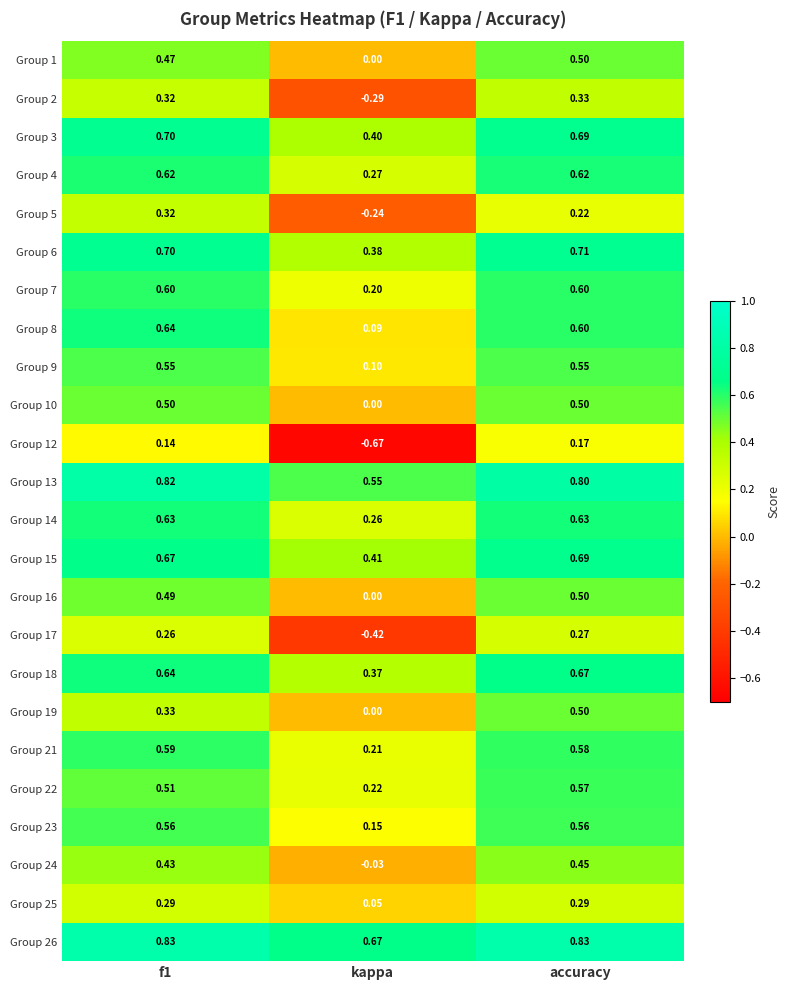

Which label corresponds to the smallest value in the chart?

kappa